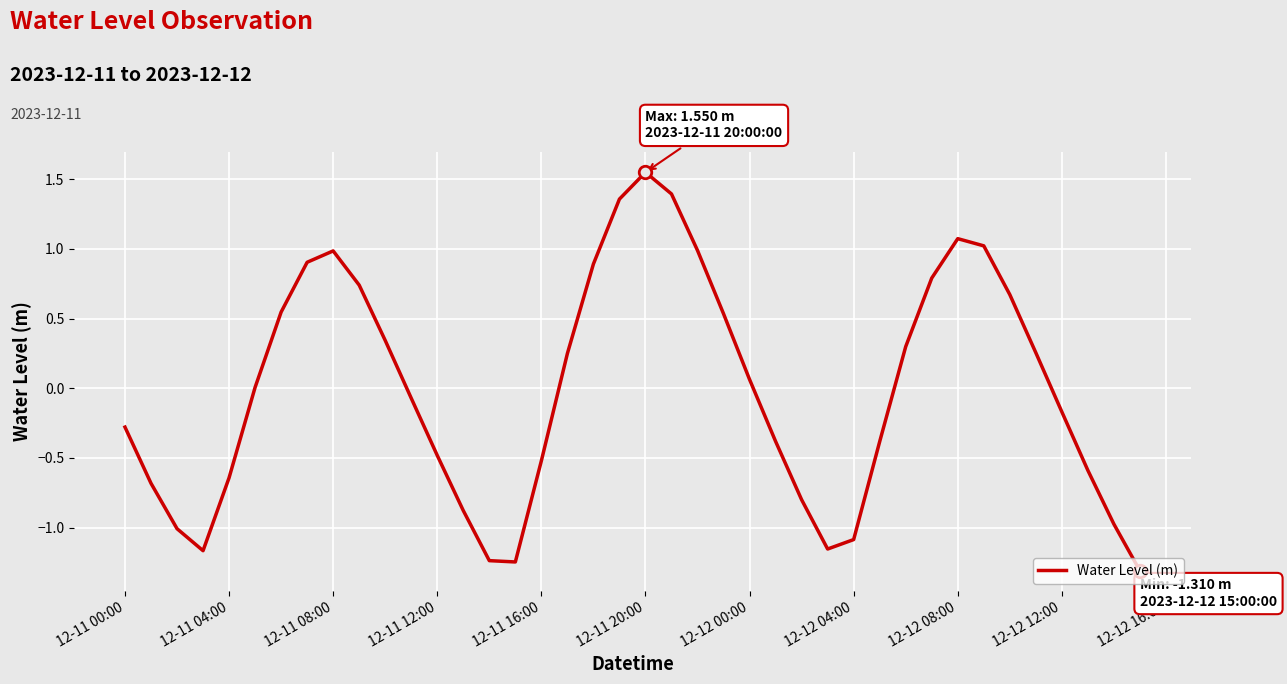

What is the minimum value shown in the chart?

-1.3